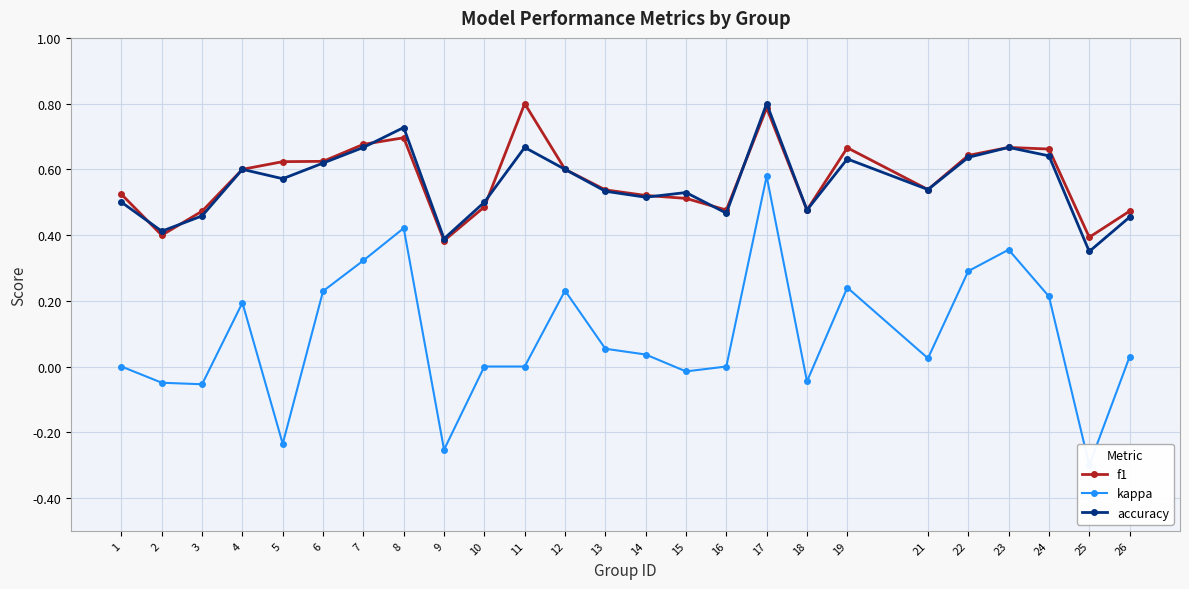

At which category does kappa reach its first local peak?

4